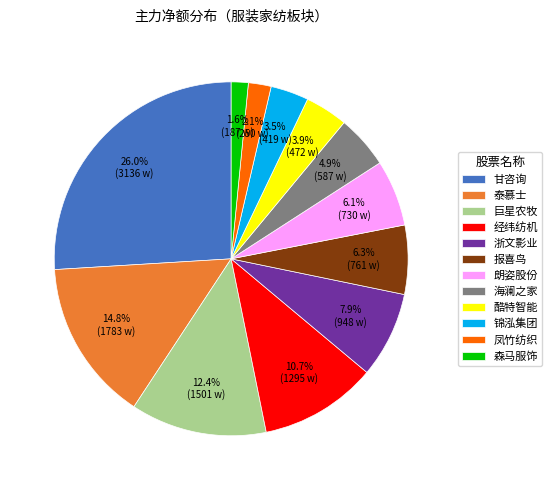

Is 浙文影业 the majority of the pie?

No